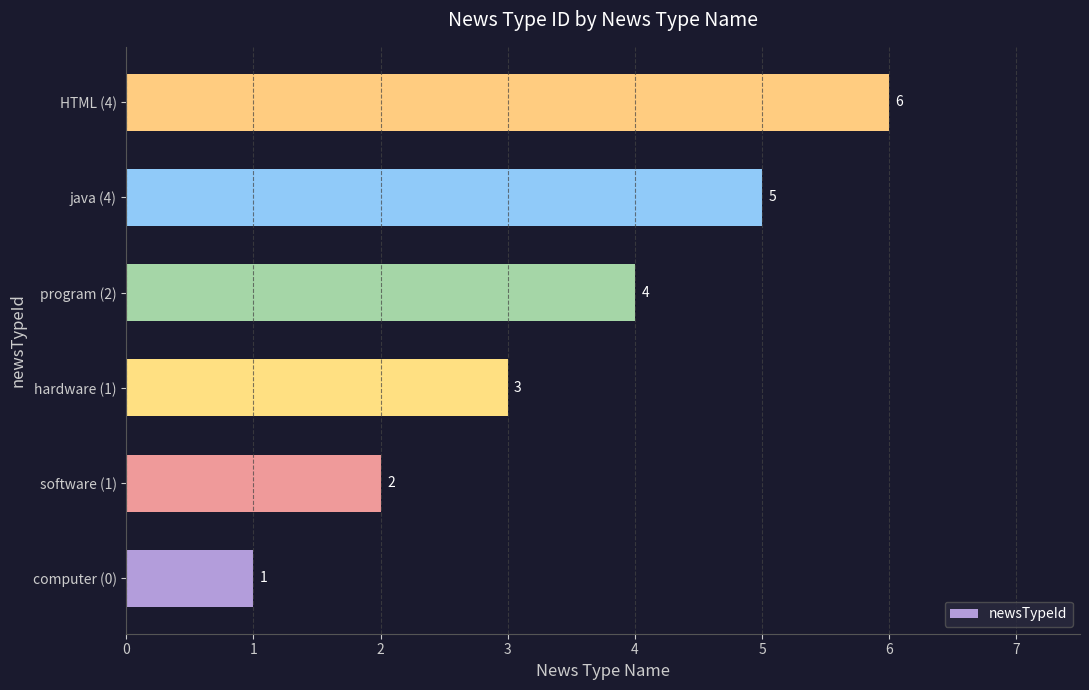

Between program (2) and hardware (1), which is larger?

program (2)